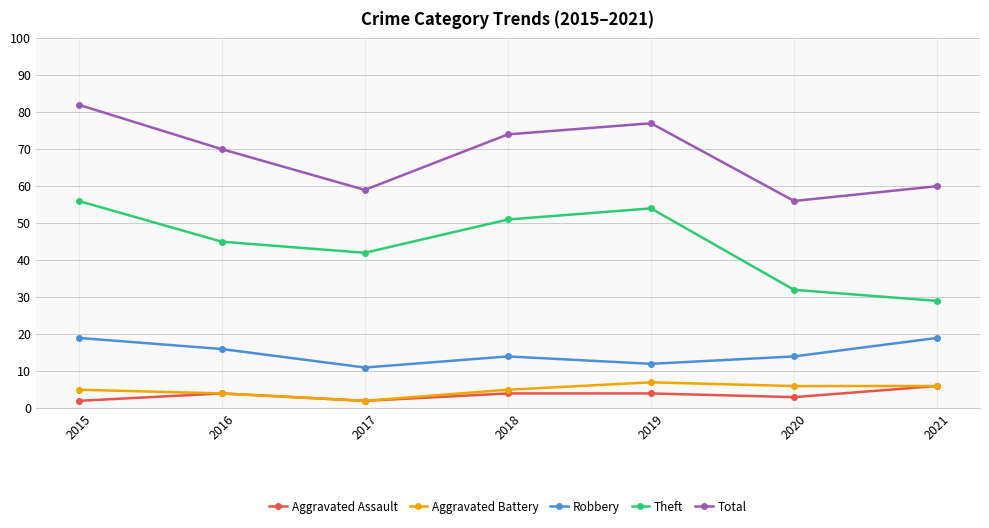

What is the difference between the maximum and second lowest values in the Aggravated Battery series?

3